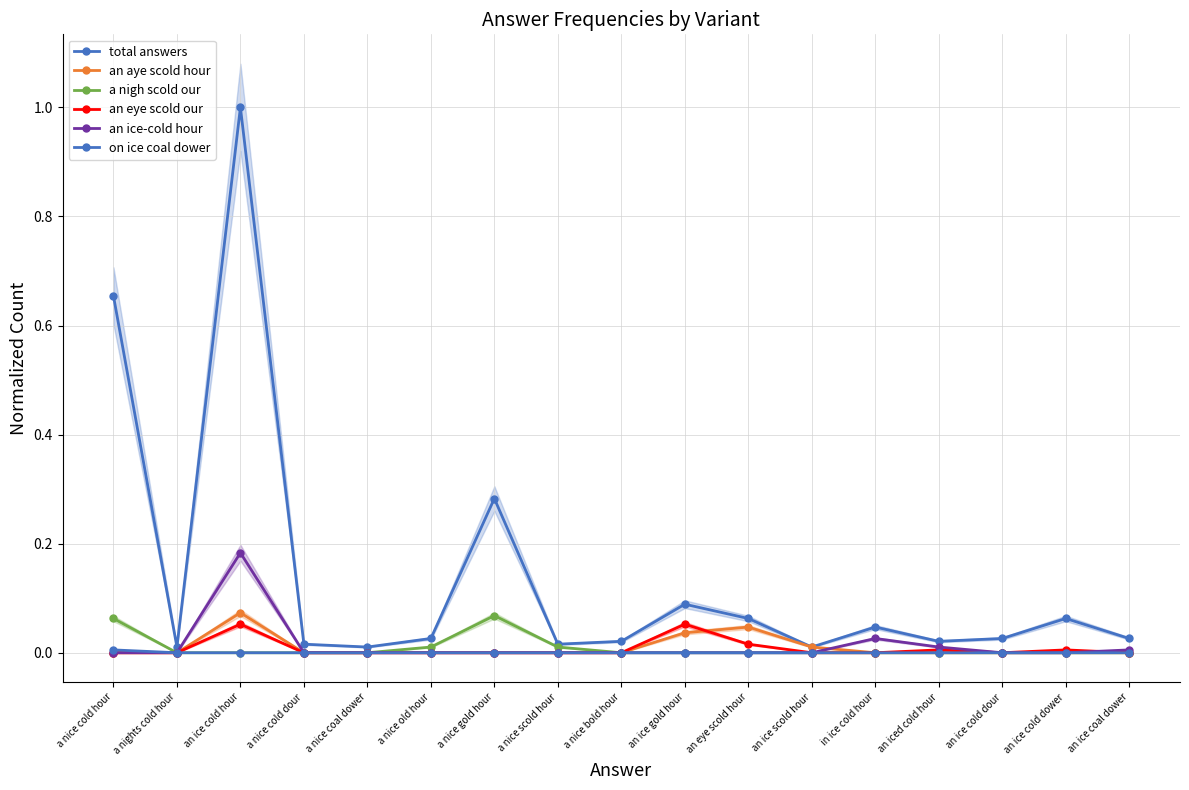

At how many categories does at least one series exceed 0?

17